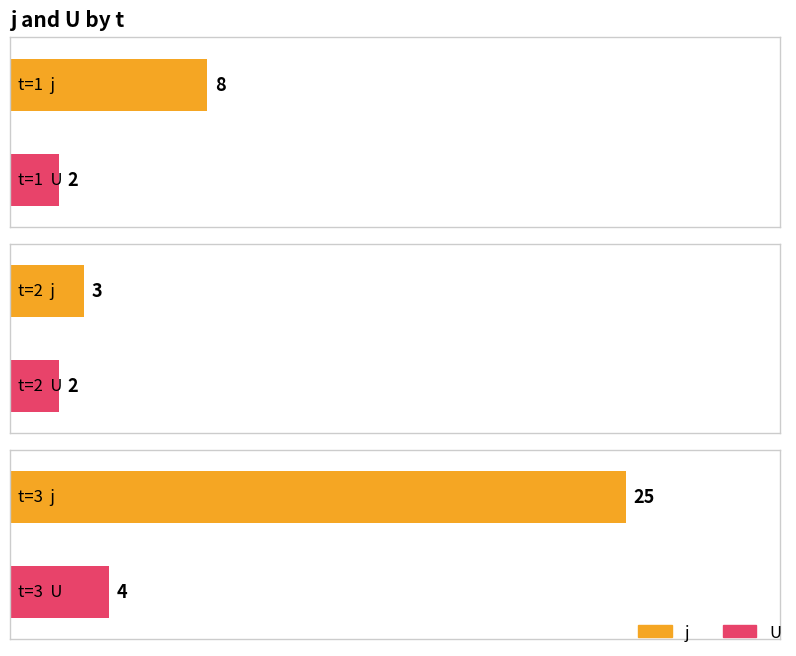

Which series has the largest range (max minus min)?

j